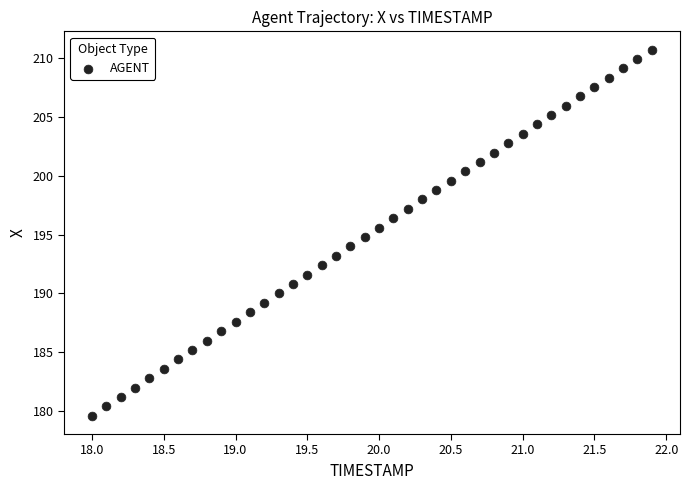

What is the range of X values (max minus min)?

3.9